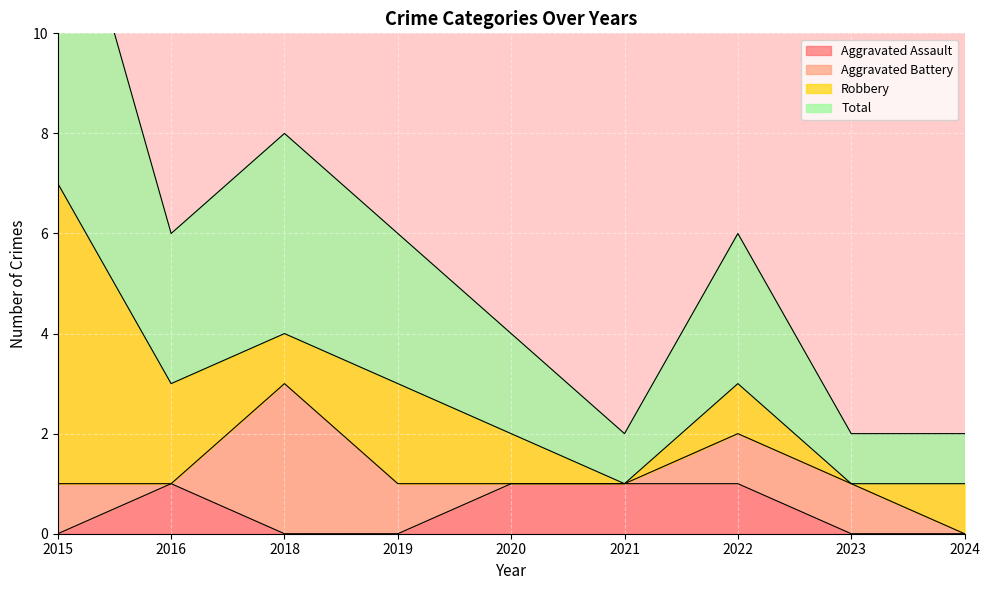

The value of Aggravated Assault at 2016 is 2. True or false?

False